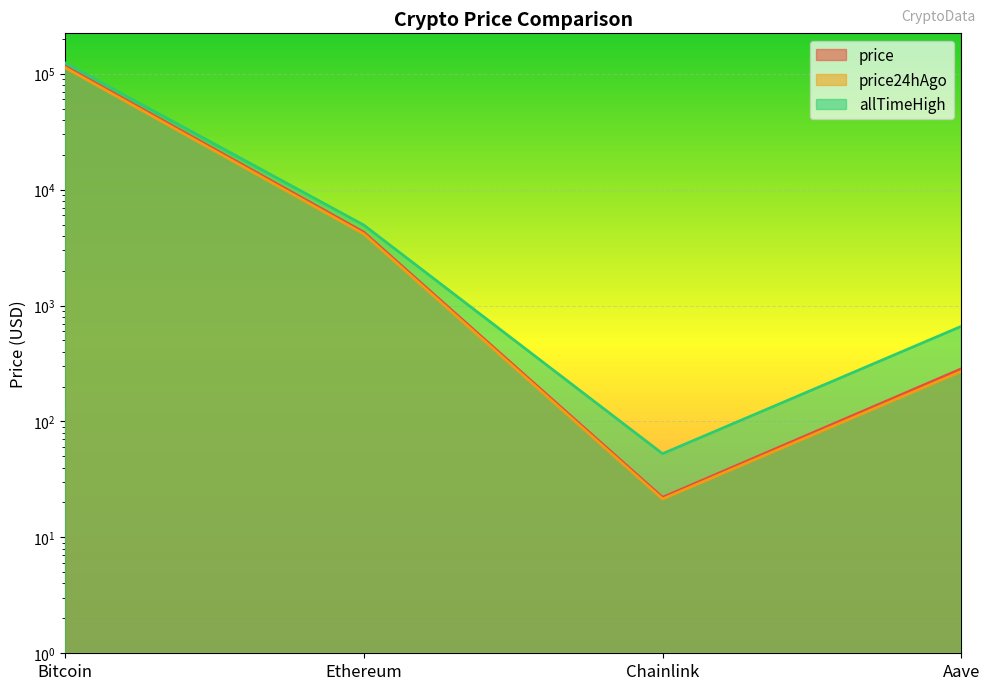

What are all the series names shown in the legend?

price, price24hAgo, allTimeHigh